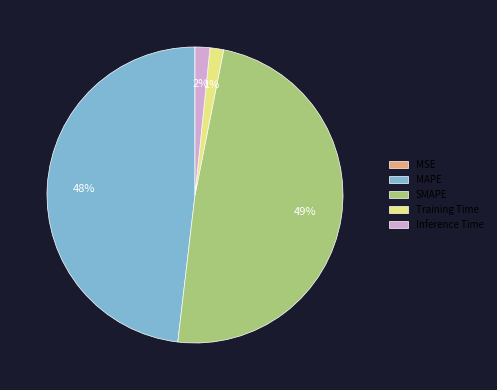

Combined, do Inference Time and Training Time account for over 50%?

No